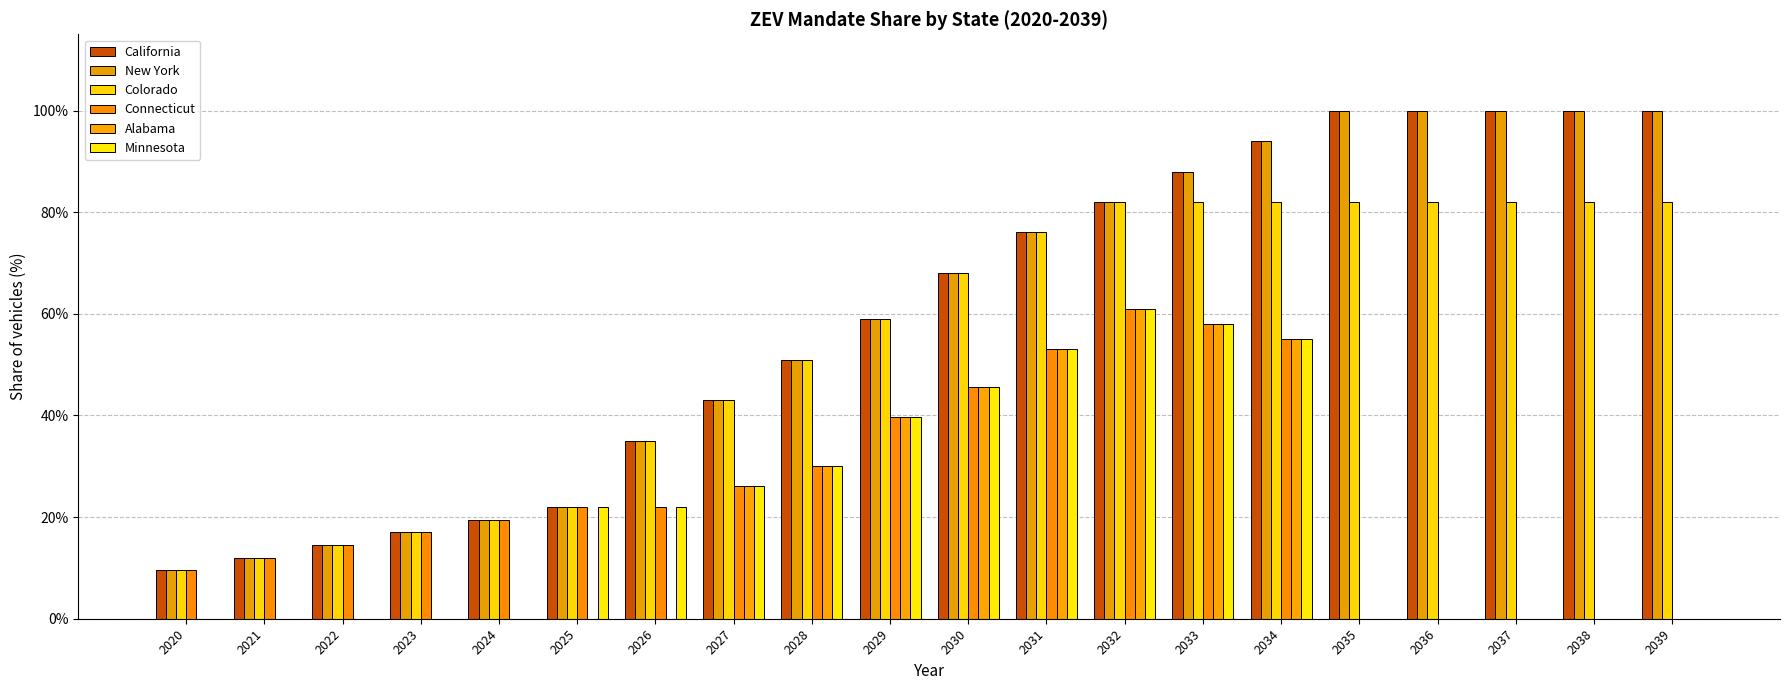

What is the difference between the maximum and second lowest values in the Alabama series?

0.6